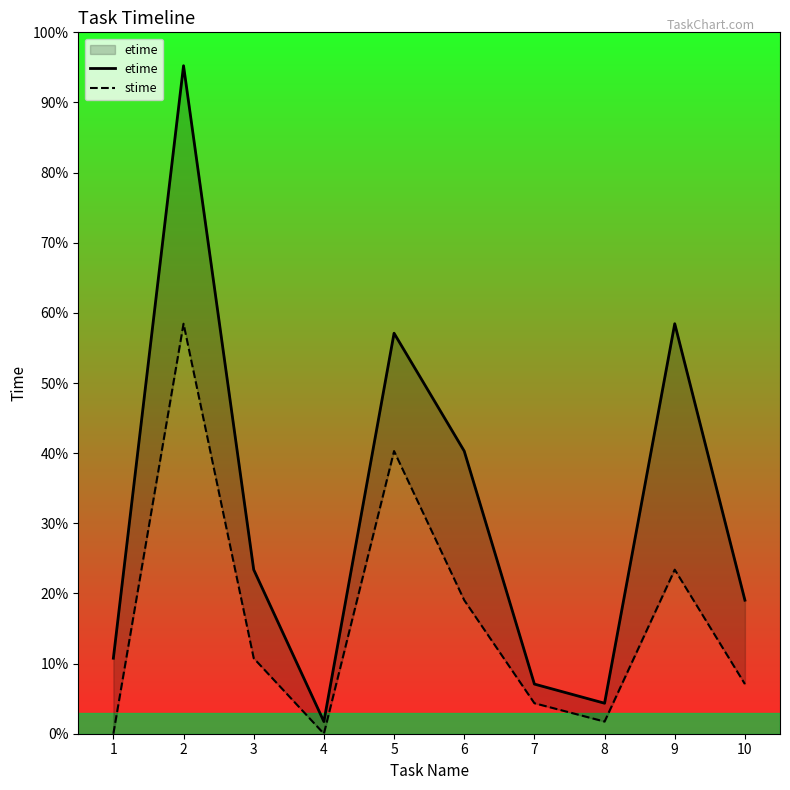

How many interior local valleys does the etime series have?

2